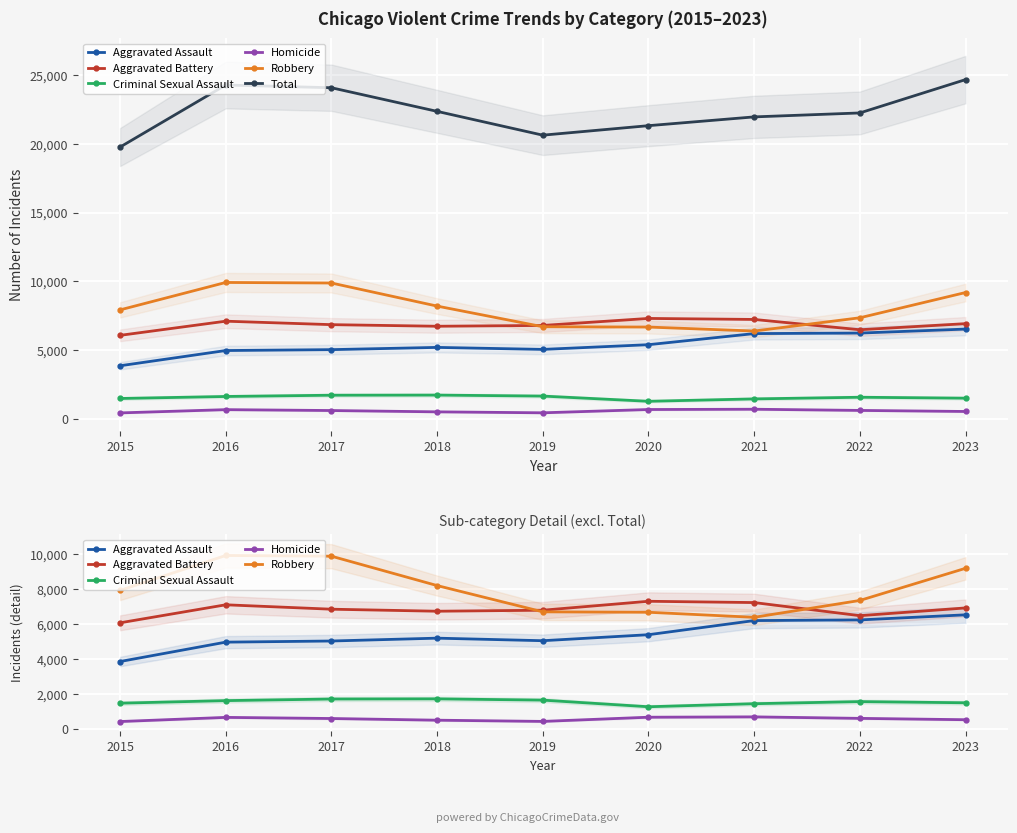

List the series in order of their peak value, highest first.

Total, Robbery, Aggravated Battery, Aggravated Assault, Criminal Sexual Assault, Homicide